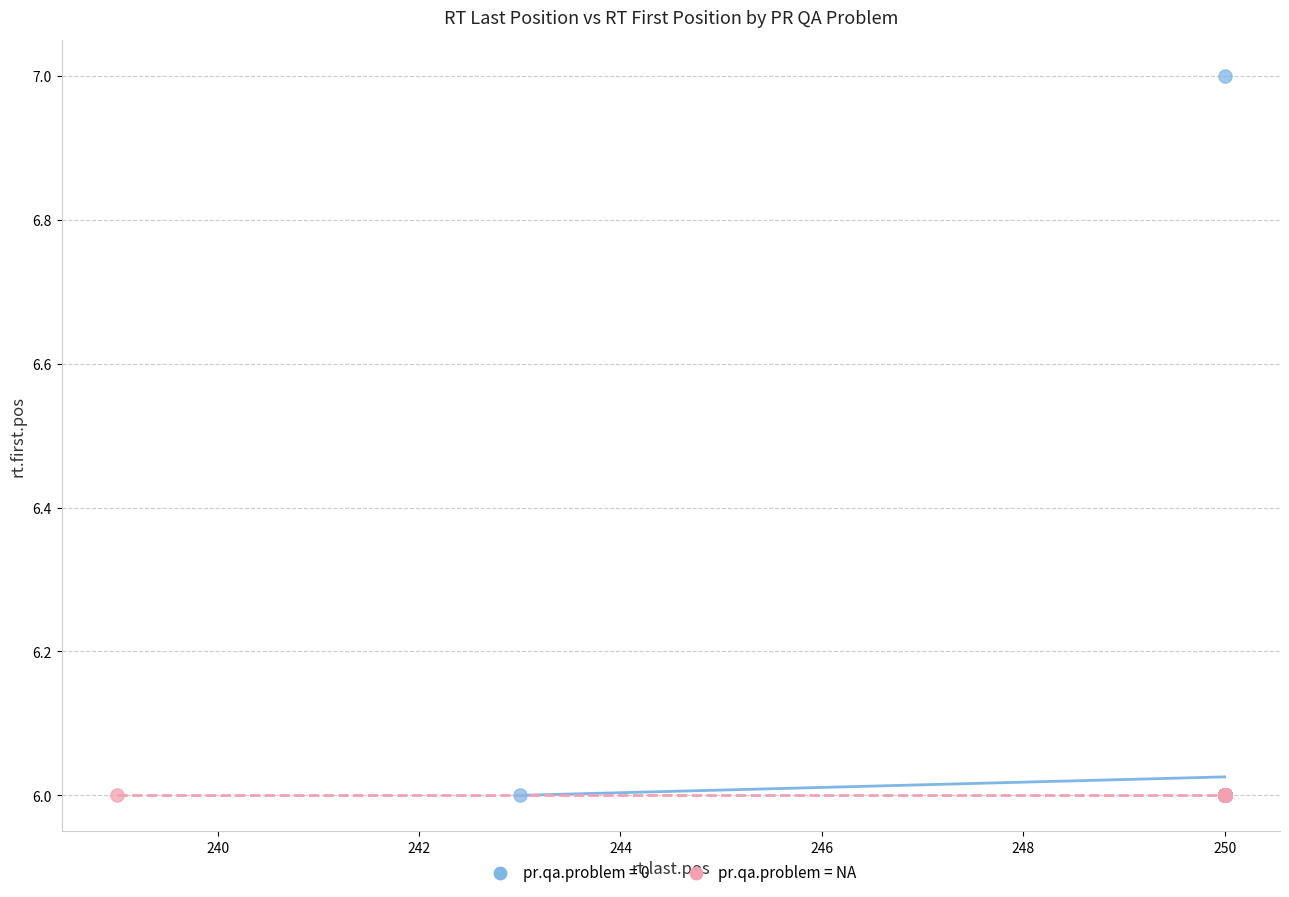

Which series contains the highest Y value?

pr.qa.problem = 0